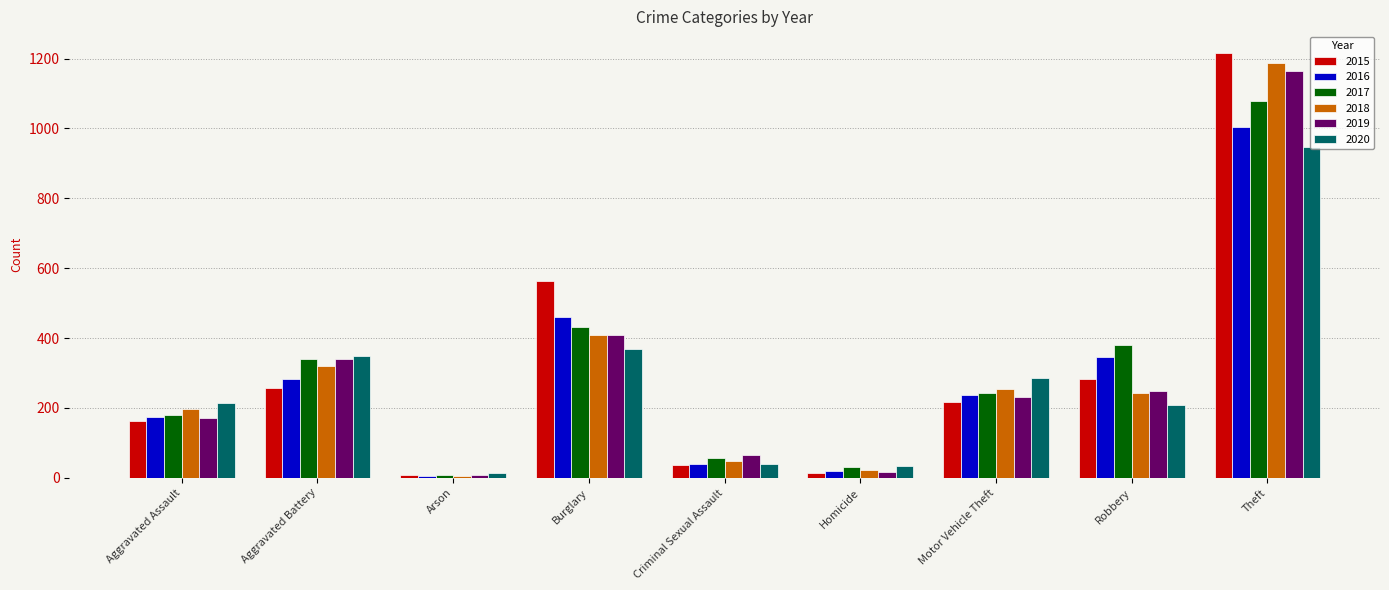

What are all the series names shown in the legend?

2015, 2016, 2017, 2018, 2019, 2020